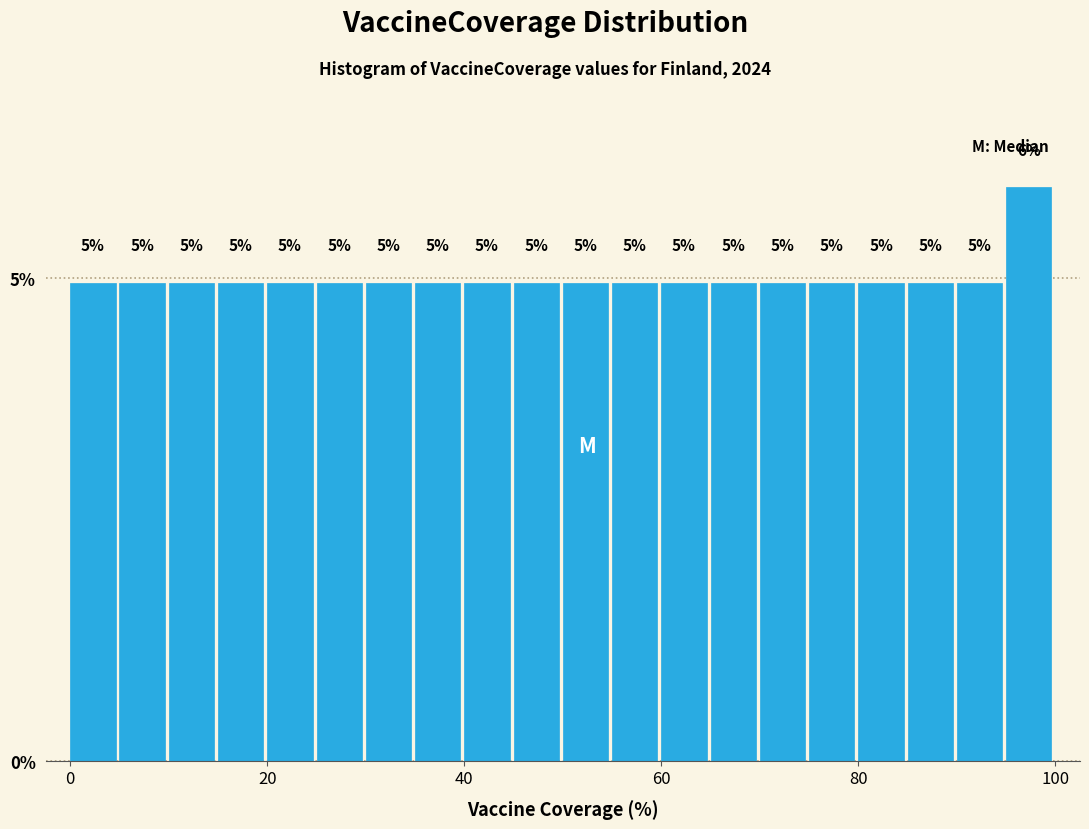

Around what value on the x-axis is the tallest bar? Give the approximate position of its centre, as read against the axis.

98